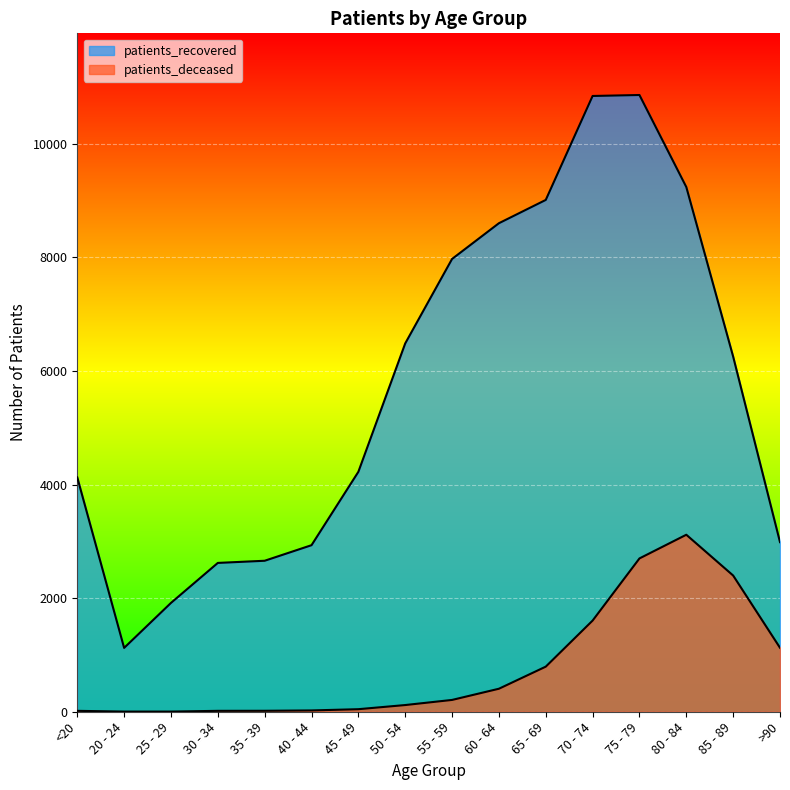

What is the difference between the maximum and minimum values in the patients_deceased series?

3113